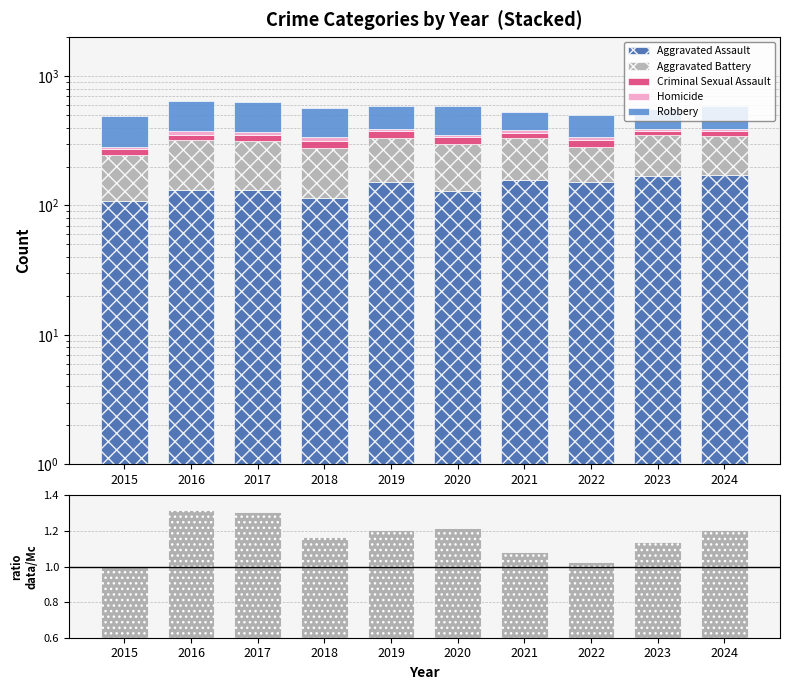

List the series in order of their peak value, lowest first.

ratio, Homicide, Criminal Sexual Assault, Aggravated Assault, Aggravated Battery, Robbery